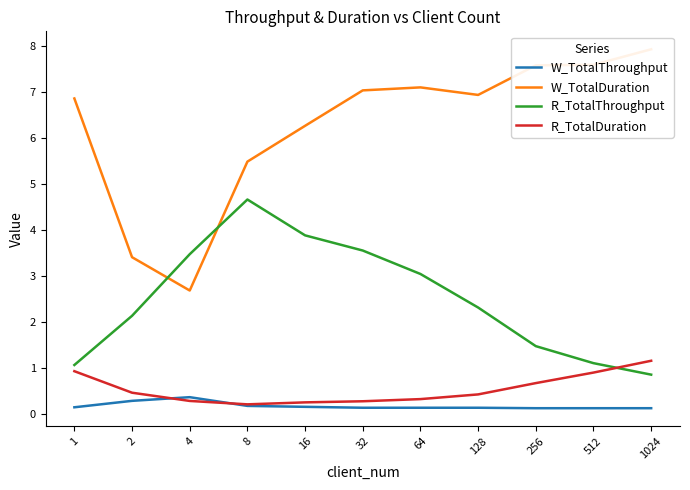

What is the sum of the R_TotalDuration values at 8 and 1024?

1.4